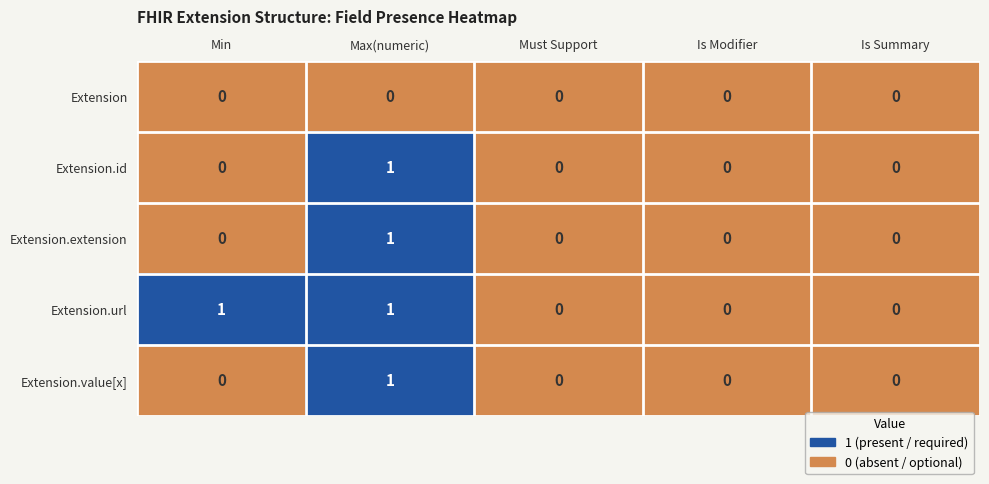

How many data points in Extension.id are above 0?

1